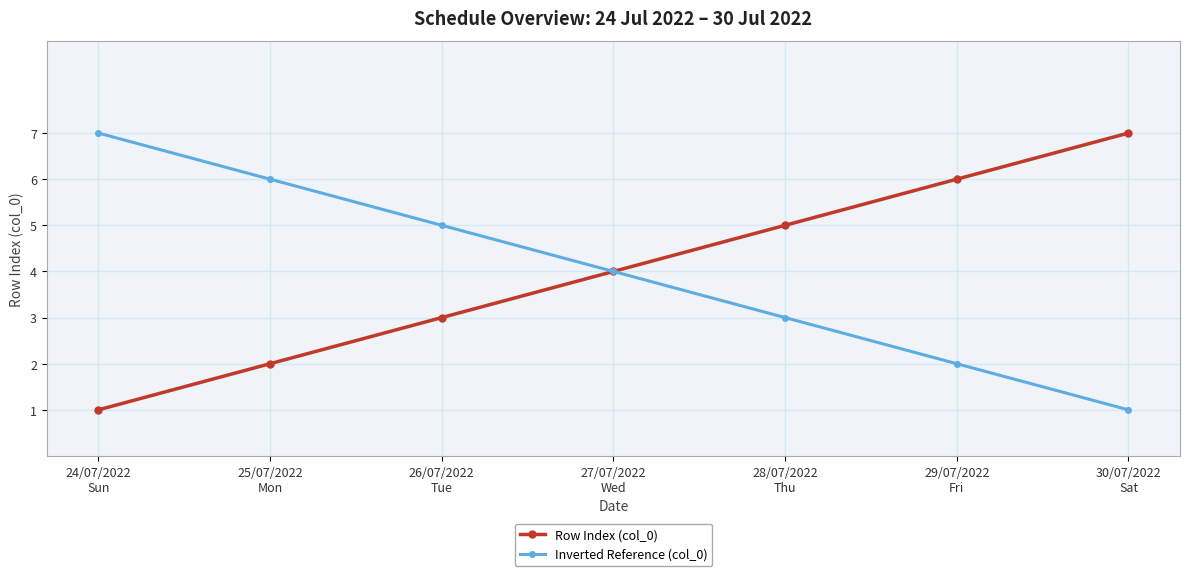

What is the highest value of the Inverted Reference (col_0) series?

7